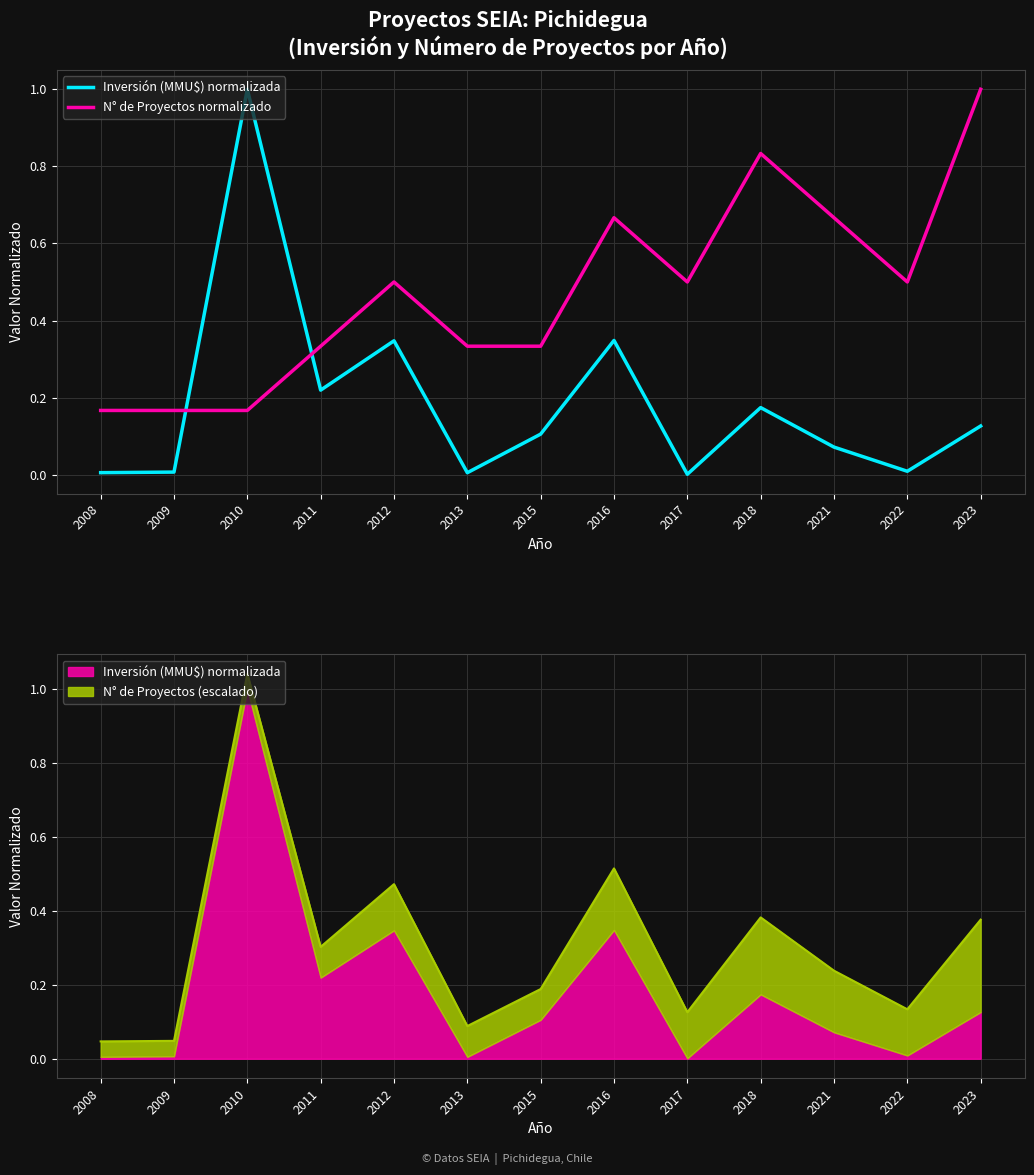

Is it true that Inversión (MMU$) normalizada equals 0.0 at 2008?

False